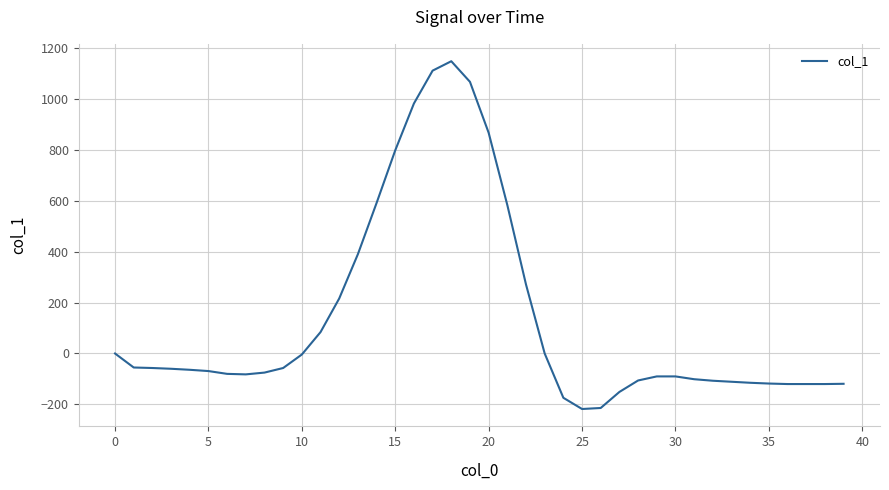

What is the greatest value displayed?

1148